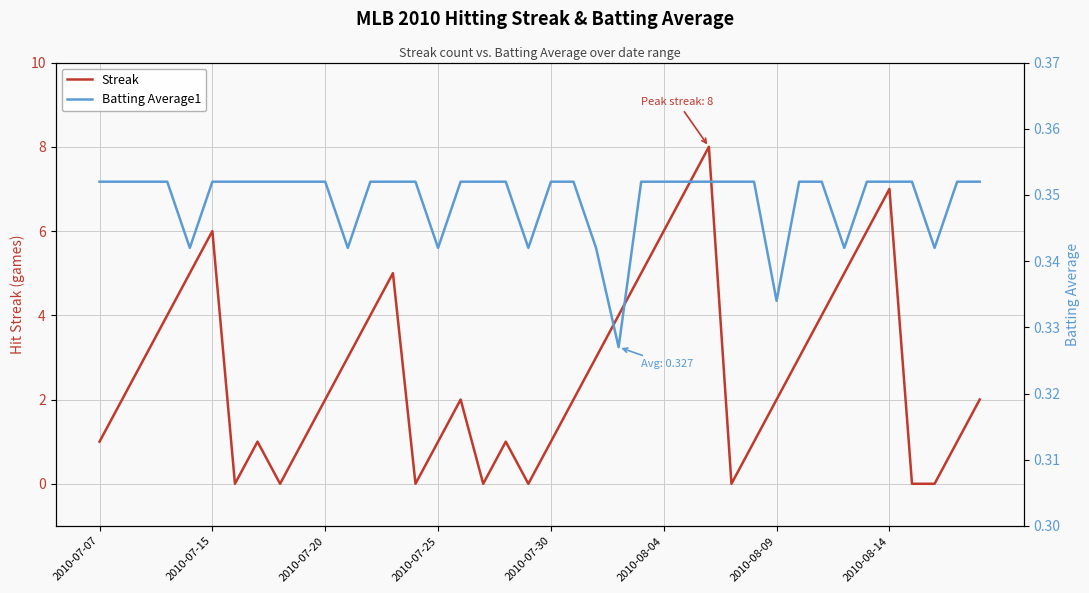

True or false: Streak has a value of 4.0 at 32.

True